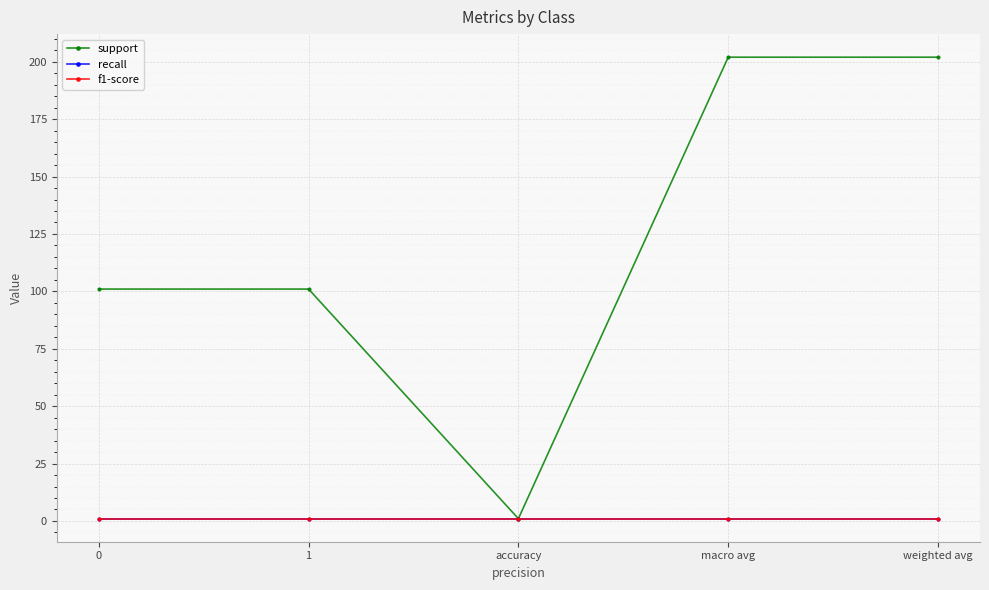

Reading left to right, extract all data points from this chart.

support: 0=101	1=101	accuracy=1	macro avg=202	weighted avg=202
recall: 0=1	1=1	accuracy=1	macro avg=1	weighted avg=1
f1-score: 0=1	1=1	accuracy=1	macro avg=1	weighted avg=1